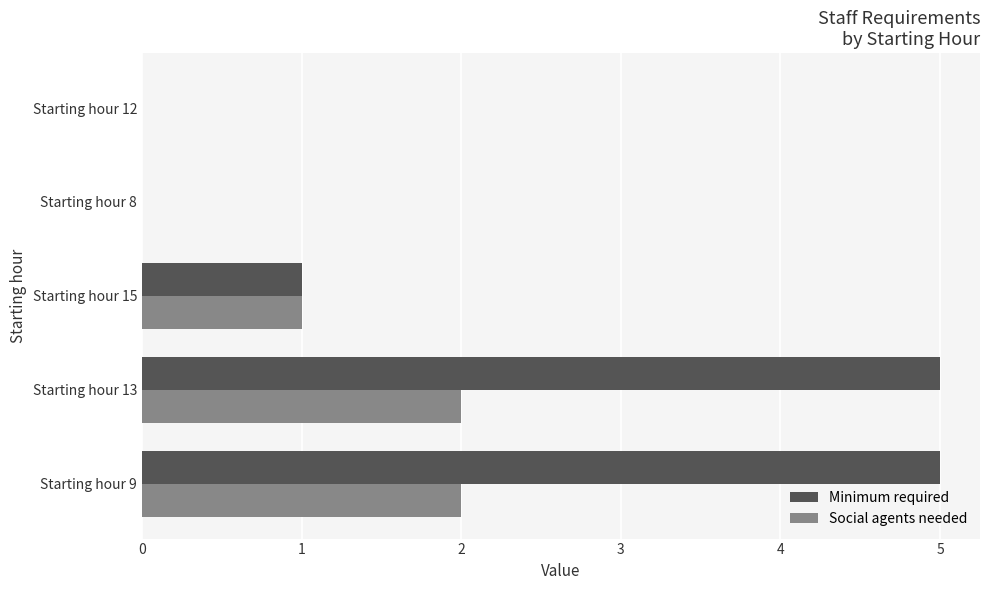

How many Social agents needed values are between 0 and 2?

5